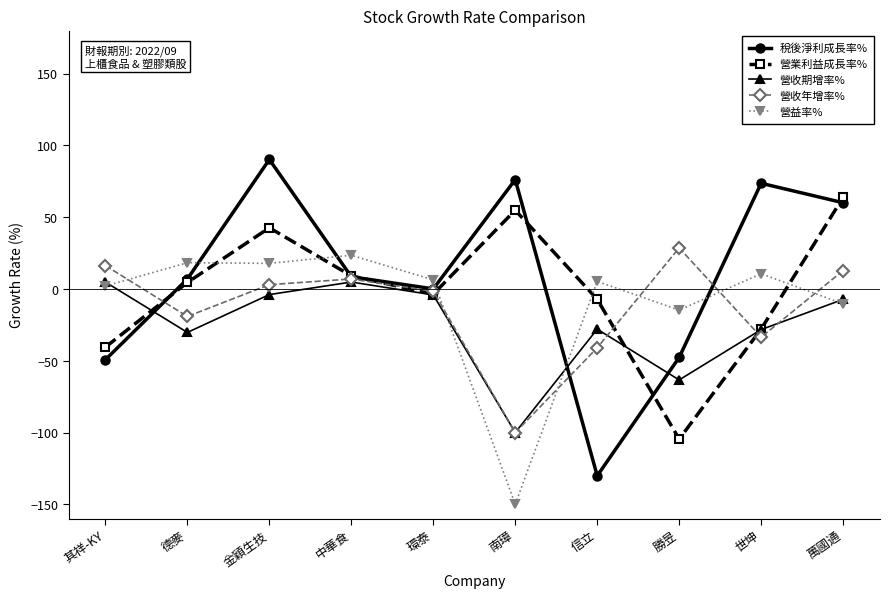

Which series has the largest total across all categories?

稅後淨利成長率%